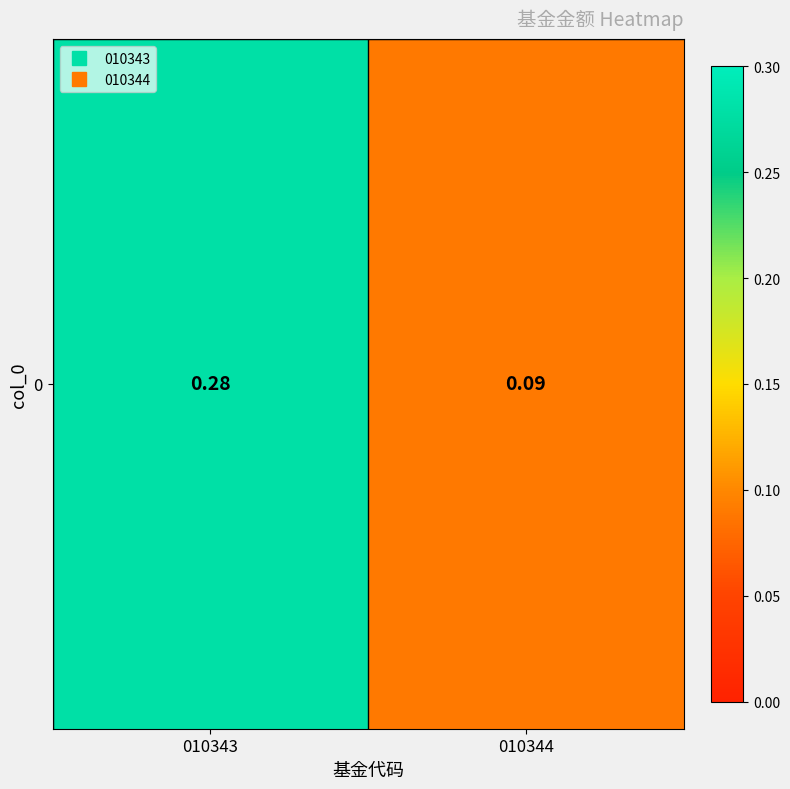

List the labels in order of value, largest first.

010343, 010344